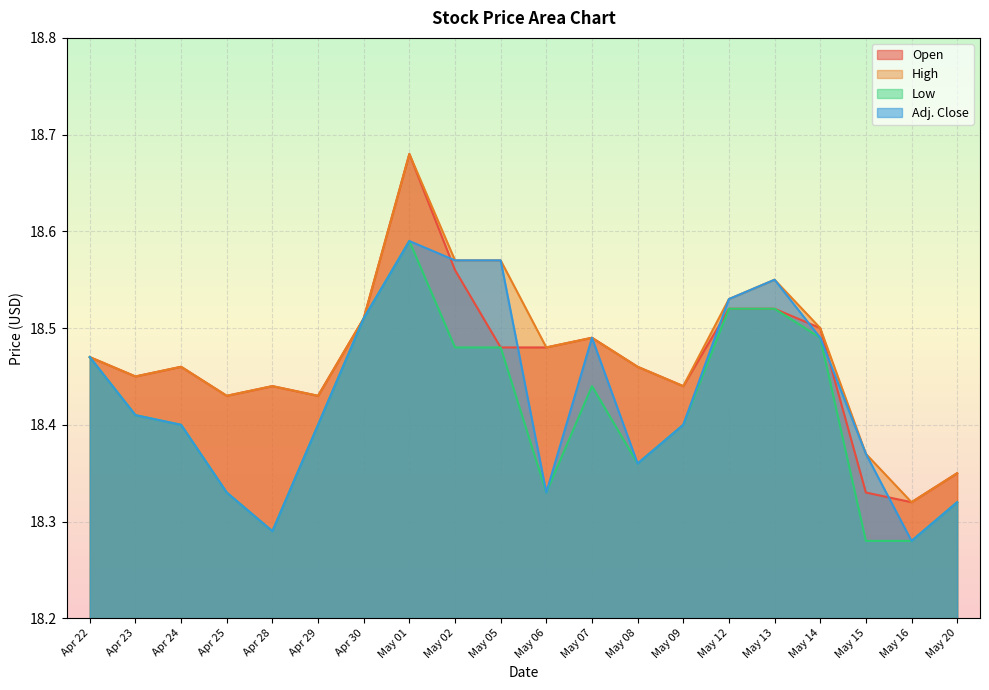

What is the approximate value of Open at May 01?

18.7